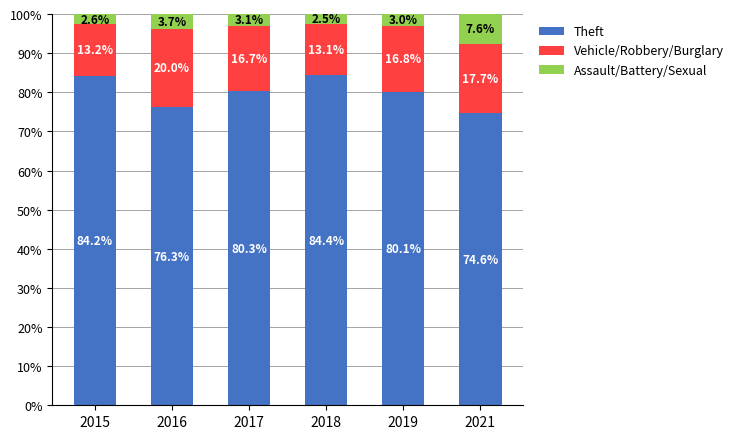

How many bars are there in total?

6